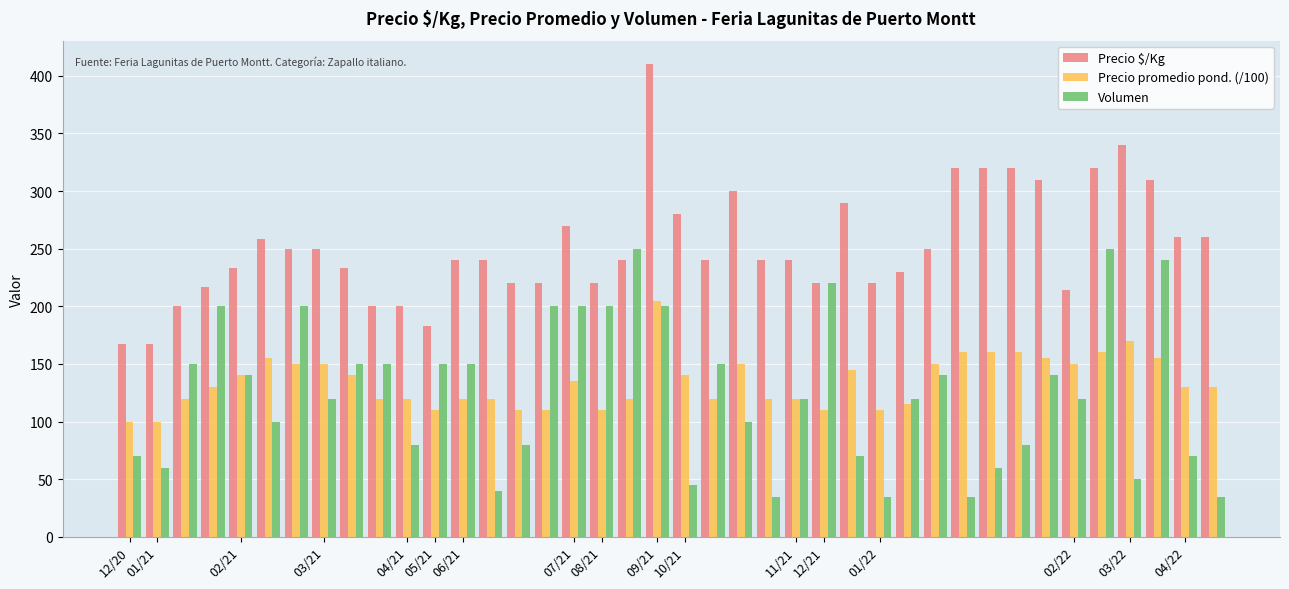

What is the average value of the Volumen series?

125